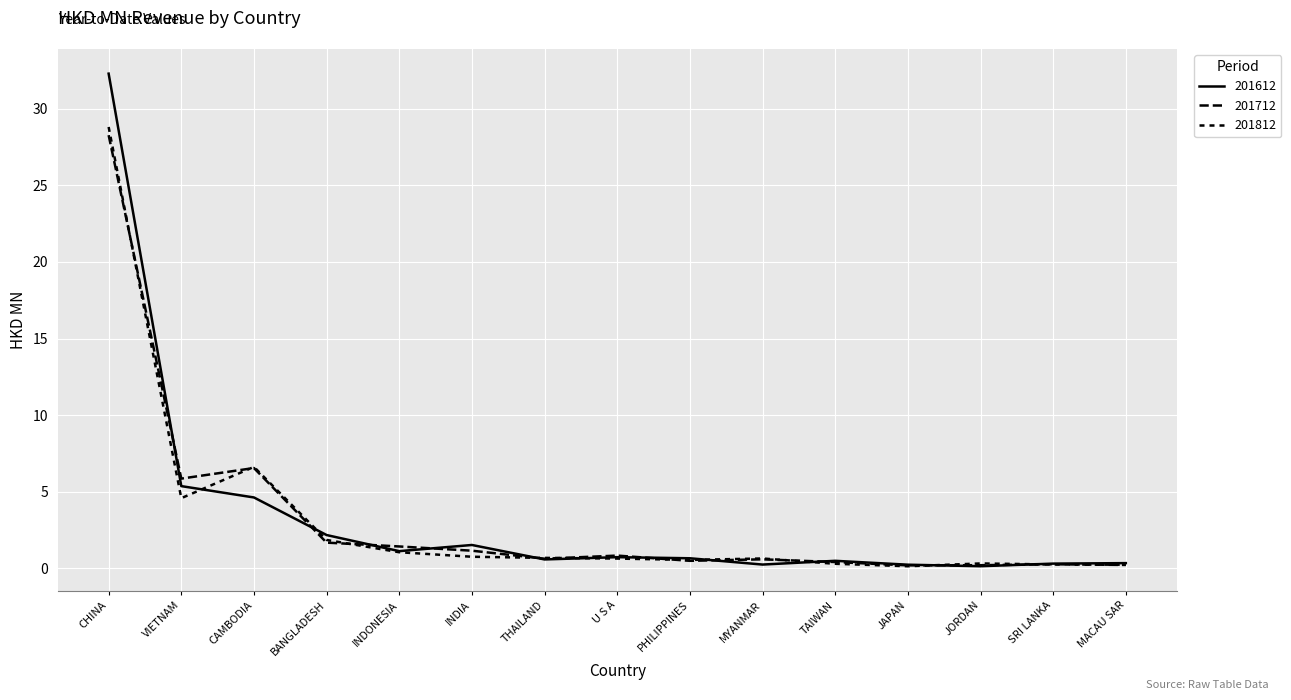

The 201612 series shows 0.6 at PHILIPPINES. True or false?

True